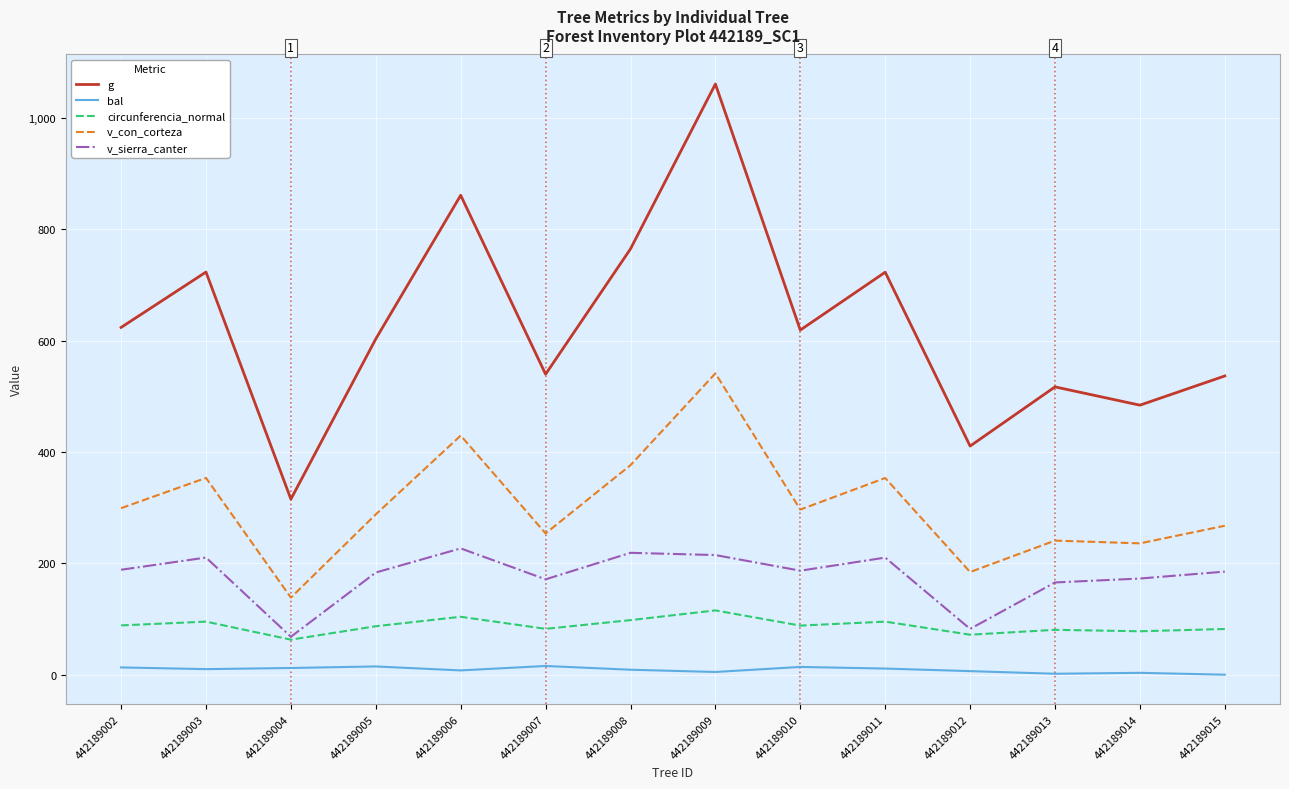

The g series shows 1254.5 at 442189006. True or false?

False